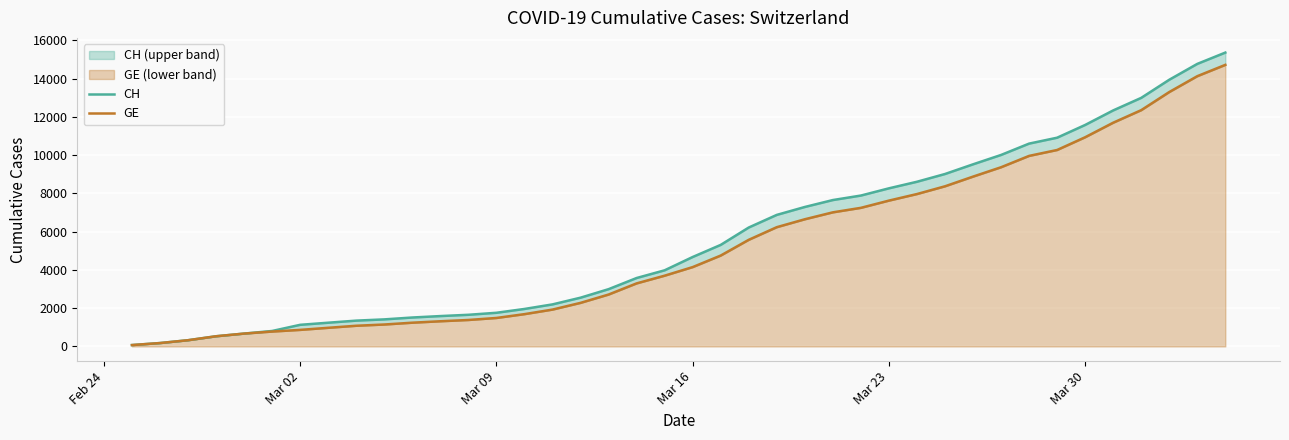

How many lines are shown in the chart?

2